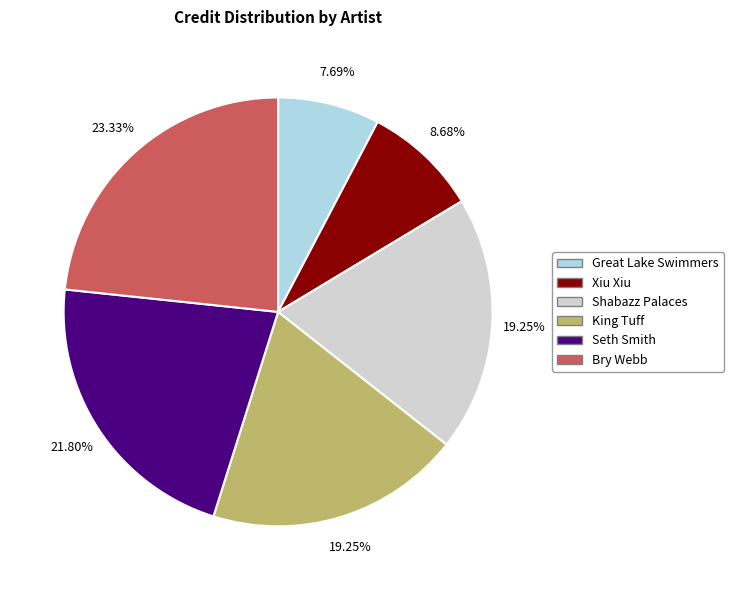

Which slice is the smallest?

Great Lake Swimmers